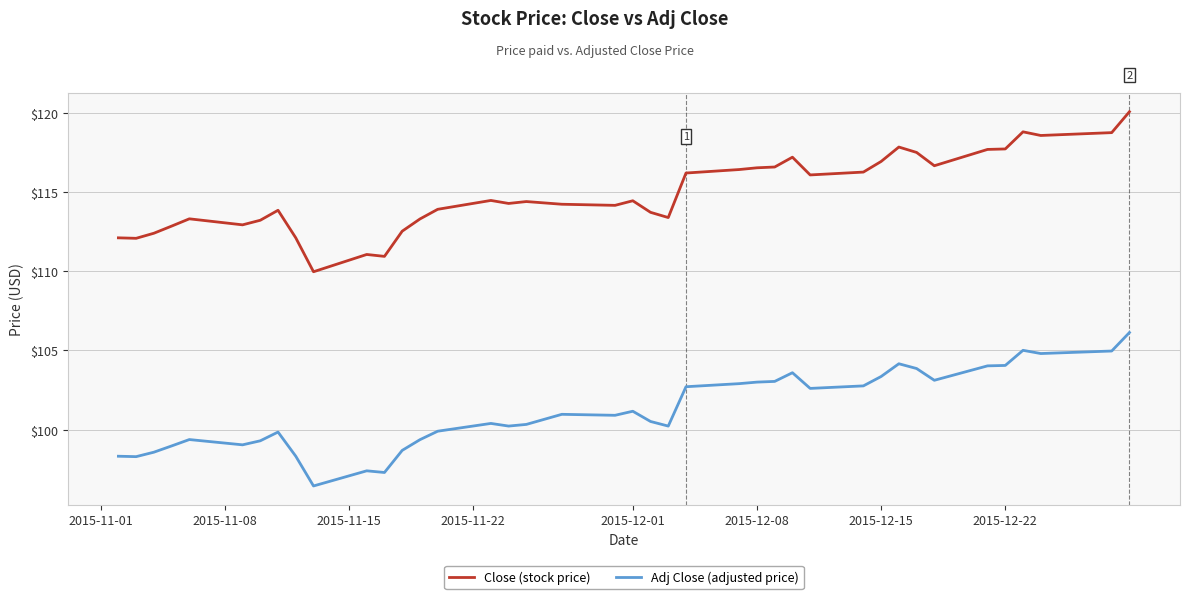

How many lines are shown in the chart?

2